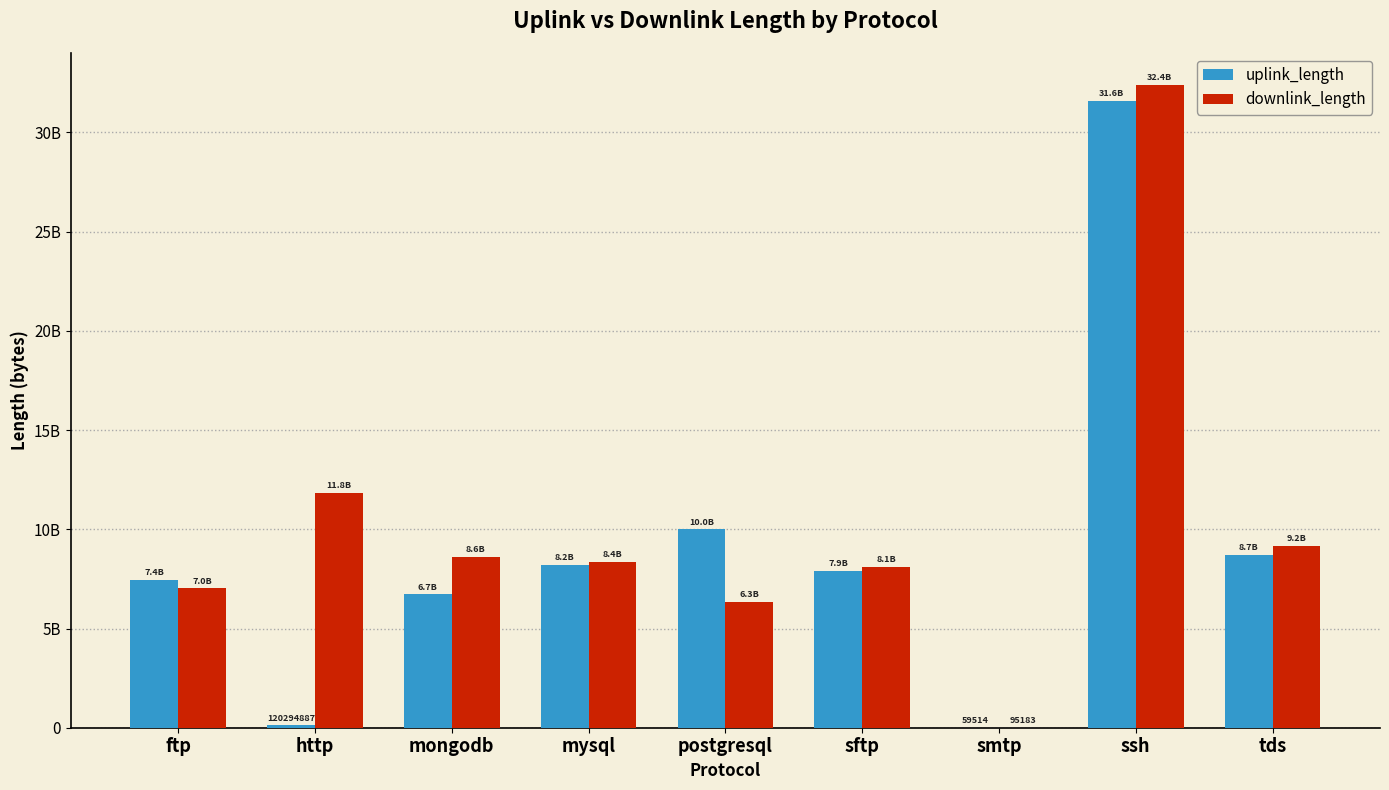

Reading left to right, extract all data points from this chart.

uplink_length: 7440700641	120294887	6720774949	8220838893	9990803783	7920779273	59514	31573387997	8700795831
downlink_length: 7020925513	11826270723	8610916102	8371091300	6330952208	8100971870	95183	32383559289	9150956188